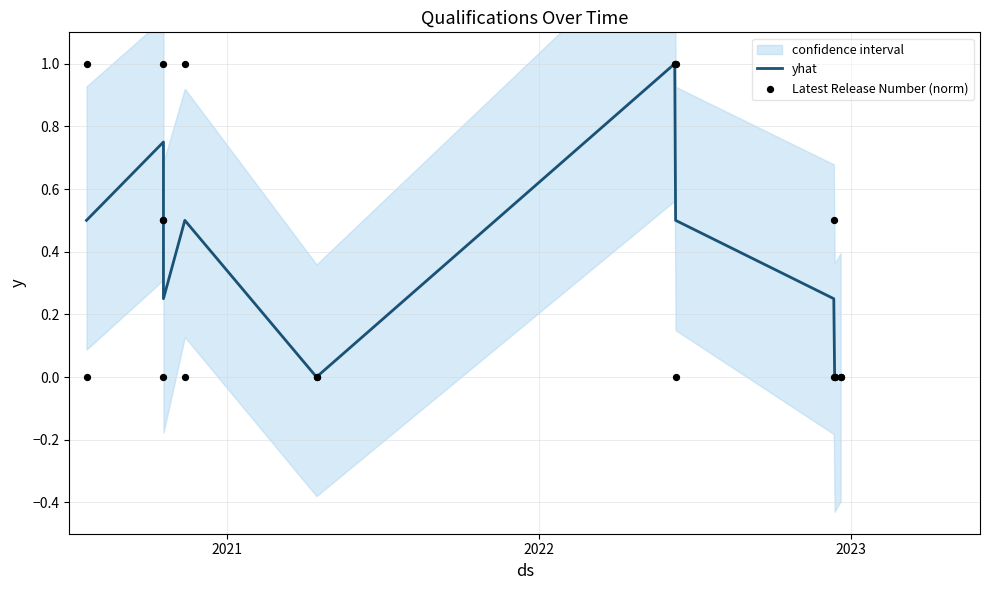

Which series has the largest total across all categories?

yhat